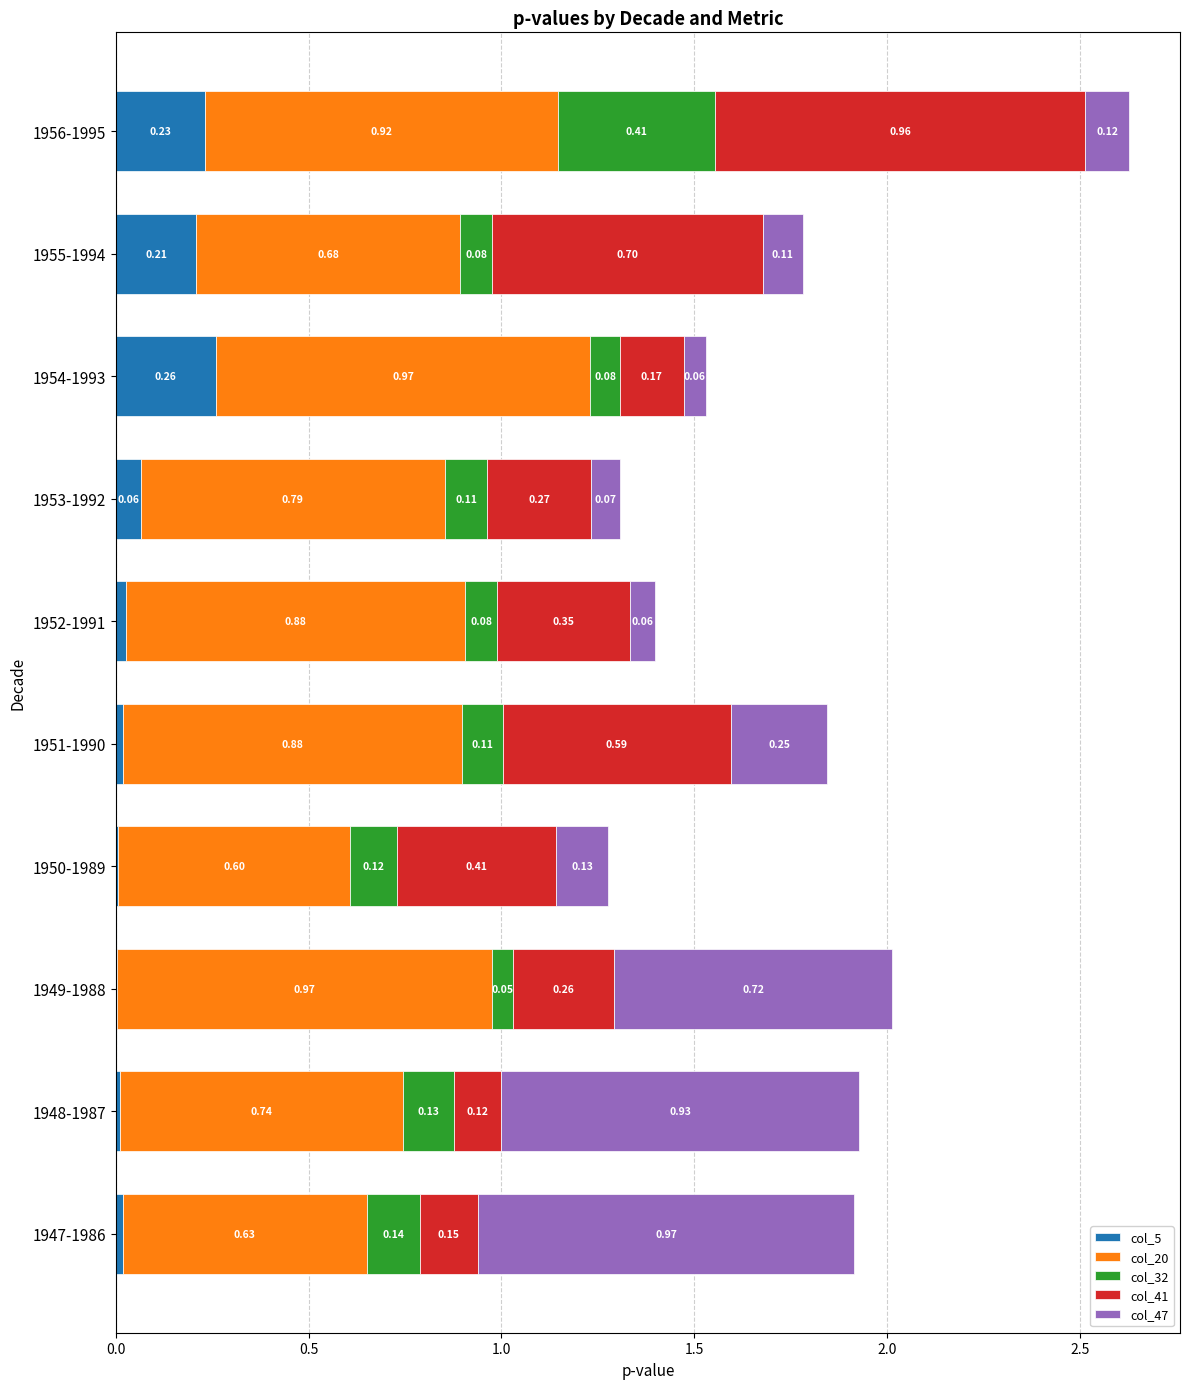

At which category is the sum across all series the highest?

1956-1995